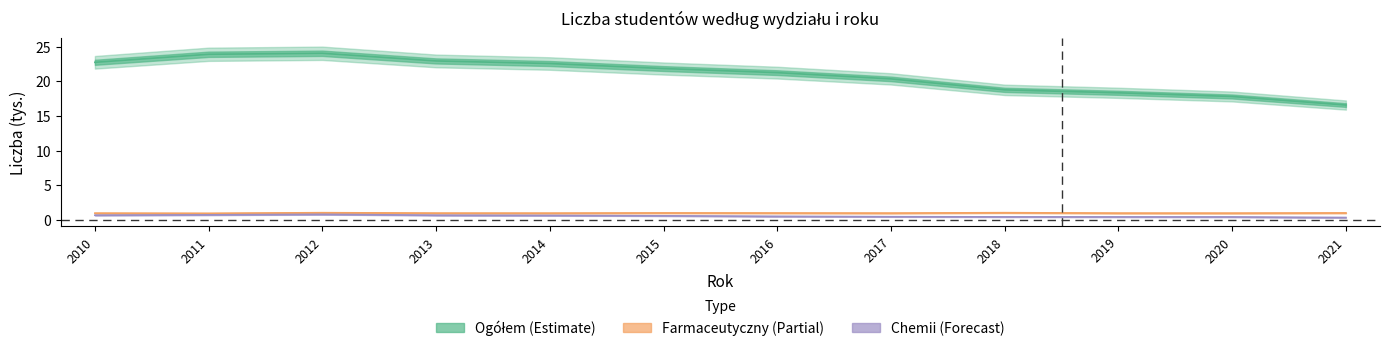

Which has a higher value, 2021 or 2016?

2016